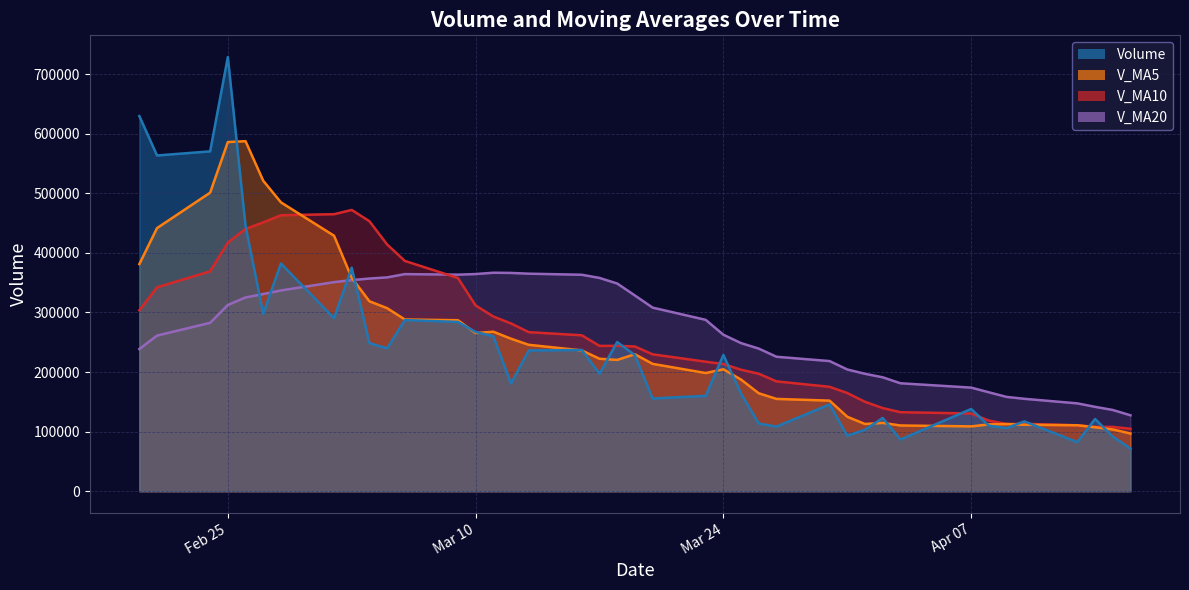

Between 2020-03-25 and 2020-04-07, which is larger?

2020-03-25